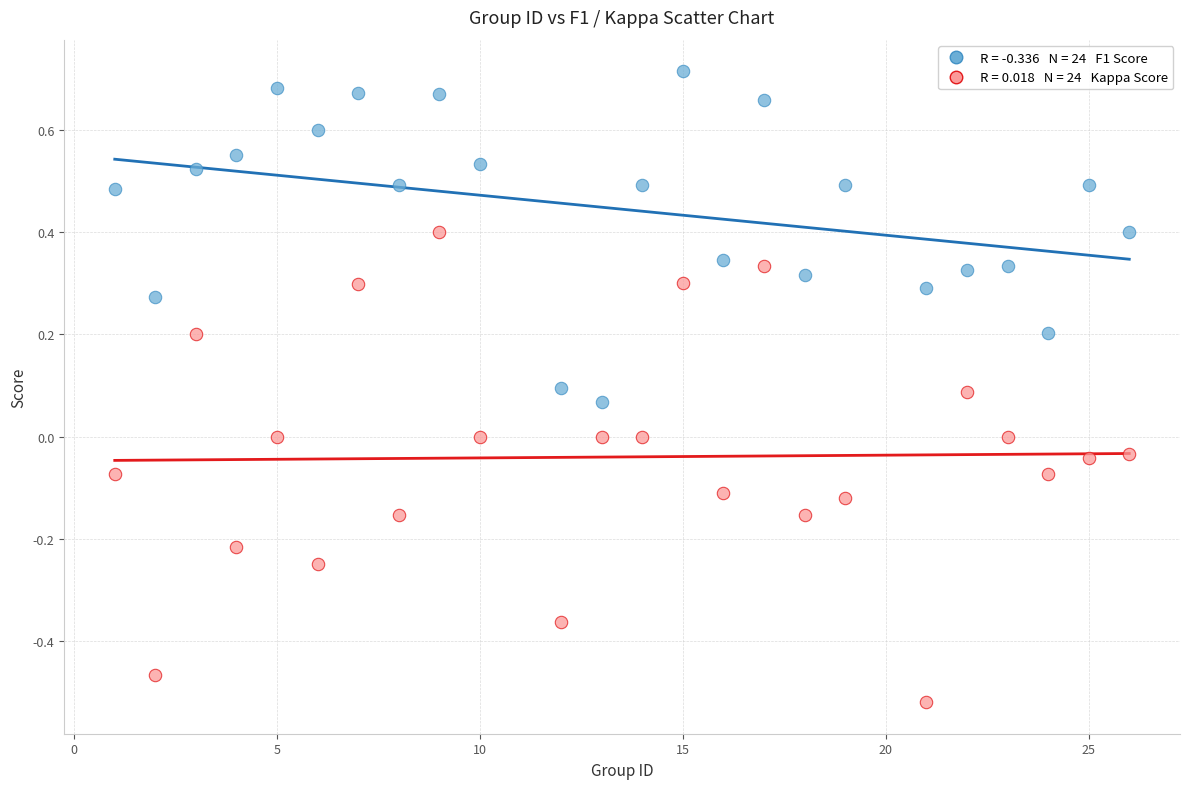

Across all data points, what is the range of X values (max minus min)?

25.0